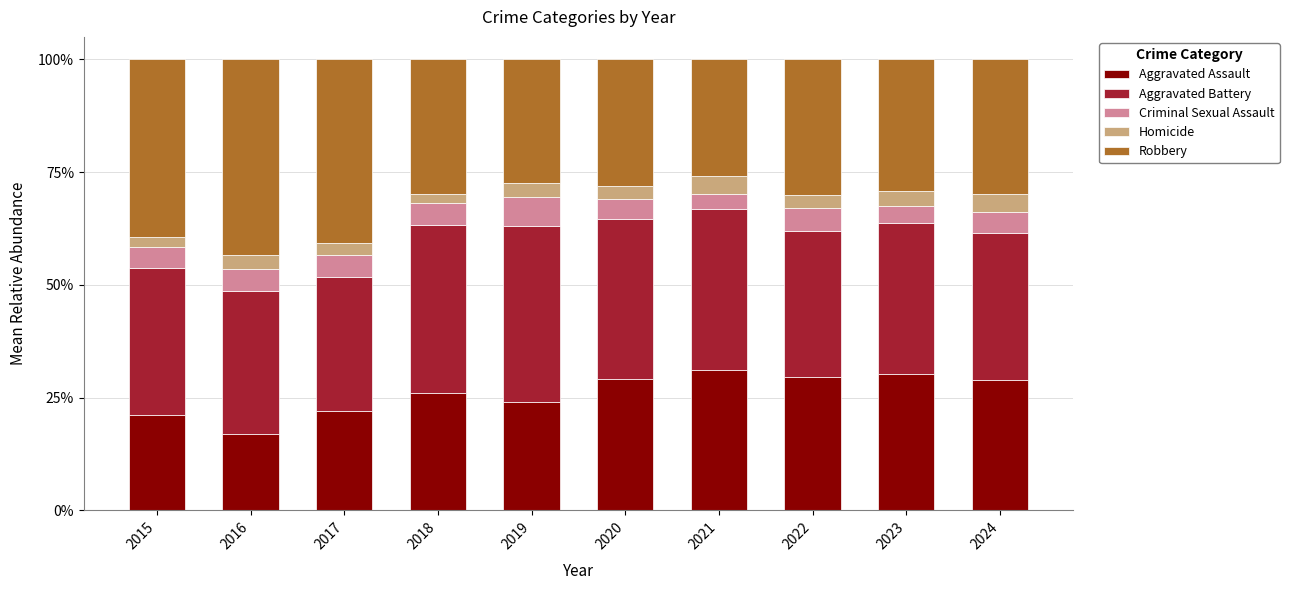

Count the Aggravated Battery values in the range 0 to 1.

10